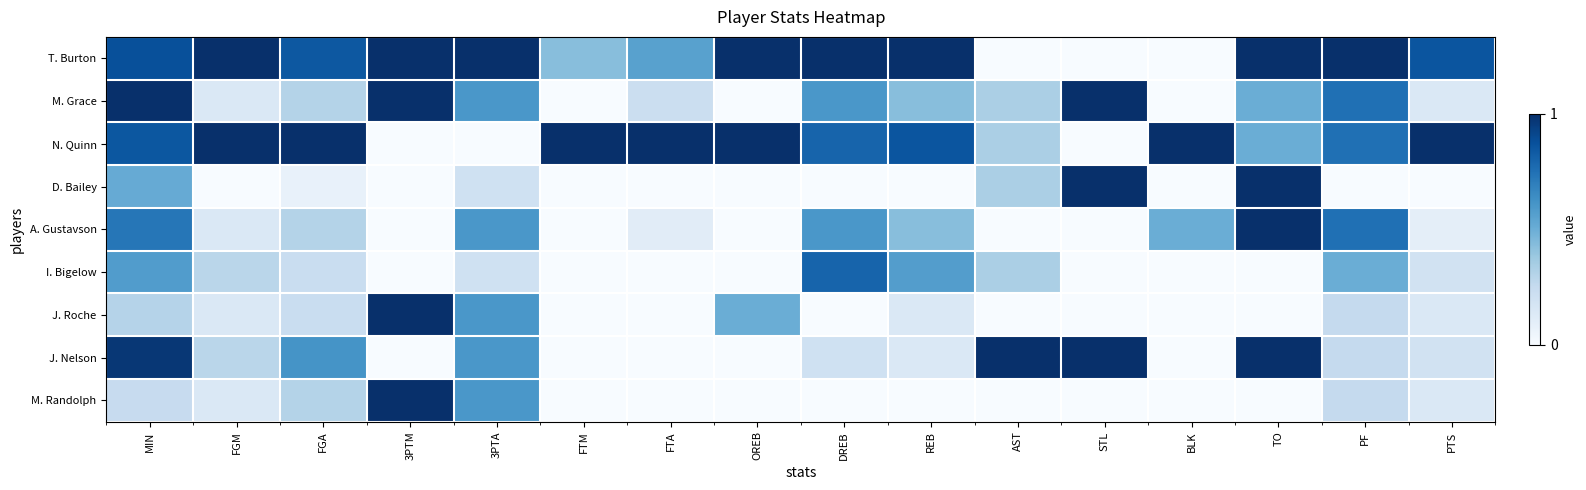

How many data points does each series have?

16